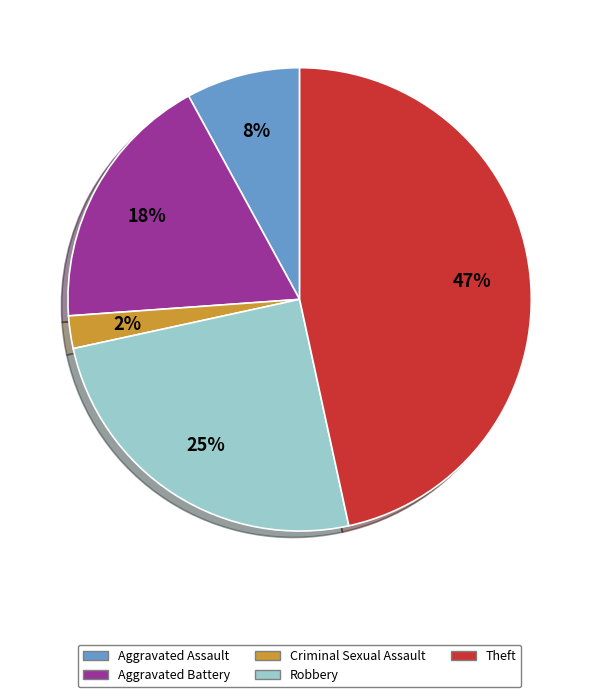

Is there any slice that represents more than half of the pie?

No